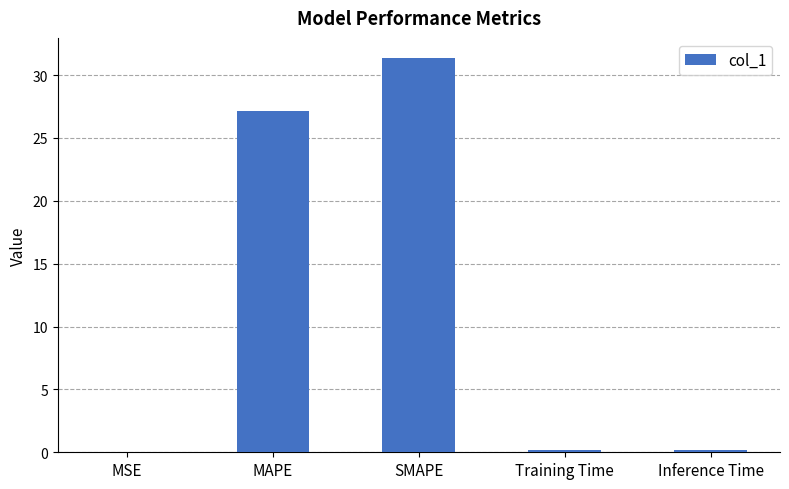

At which category does the chart reach its peak across all series?

SMAPE